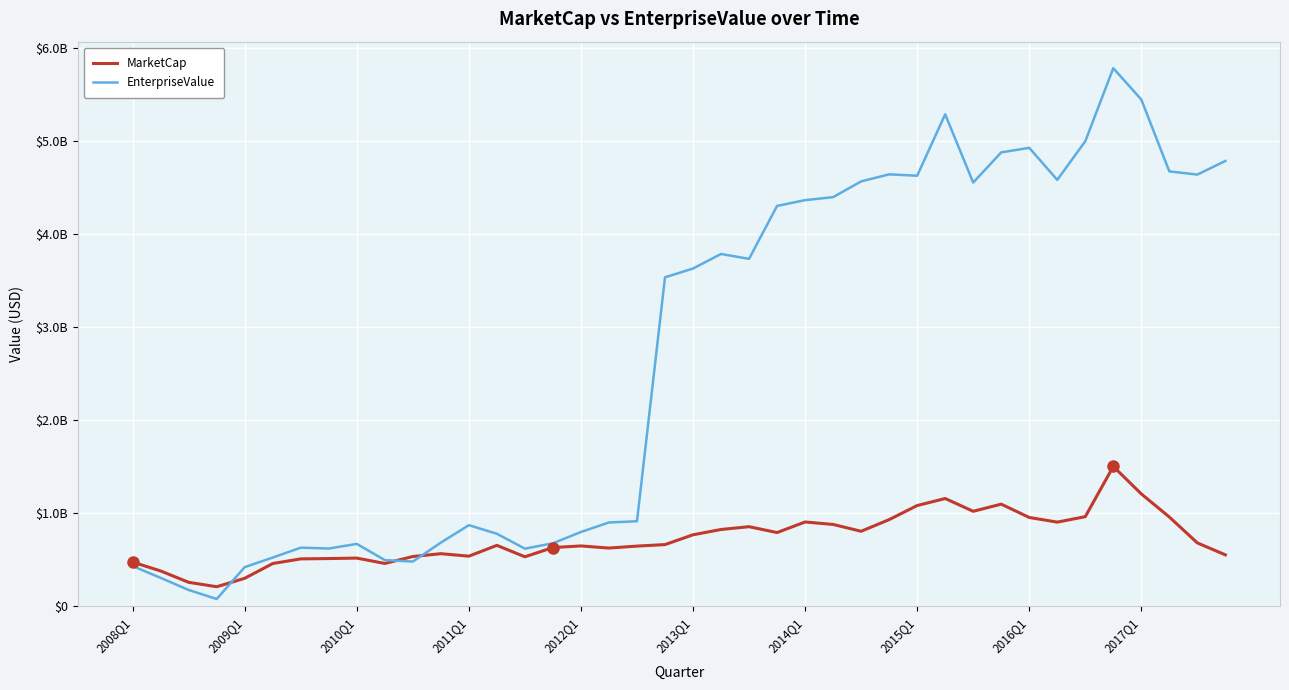

Where is EnterpriseValue nearest to the value 2930730229?

19